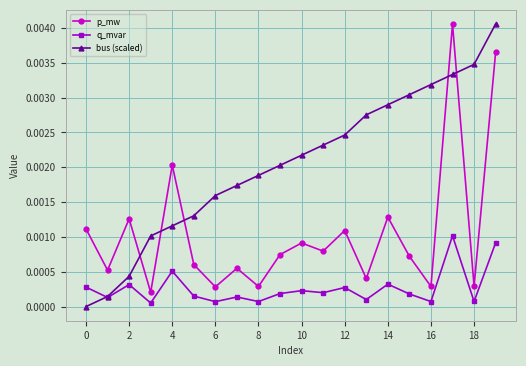

In q_mvar, how many points are higher than both neighbors (excluding endpoints)?

7